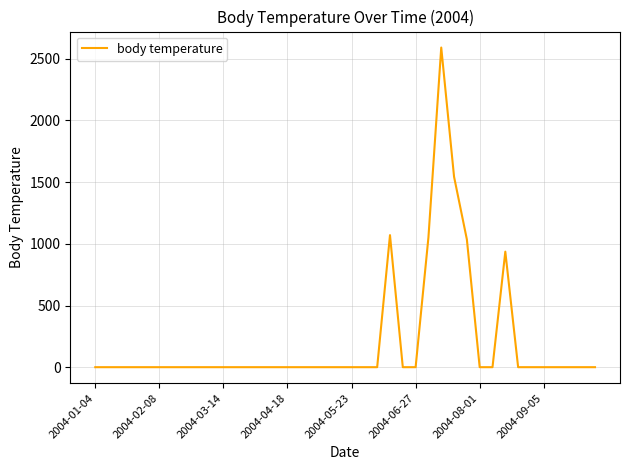

What is the greatest value displayed?

2591.4